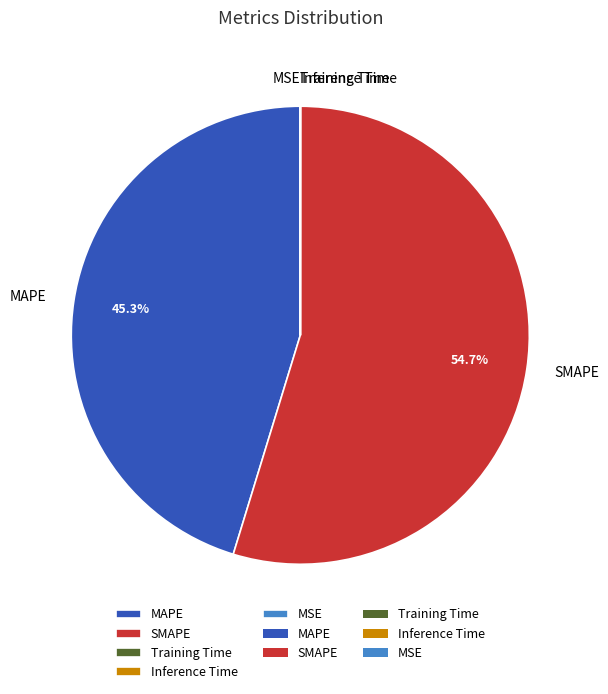

Which category has the biggest portion of the pie?

SMAPE